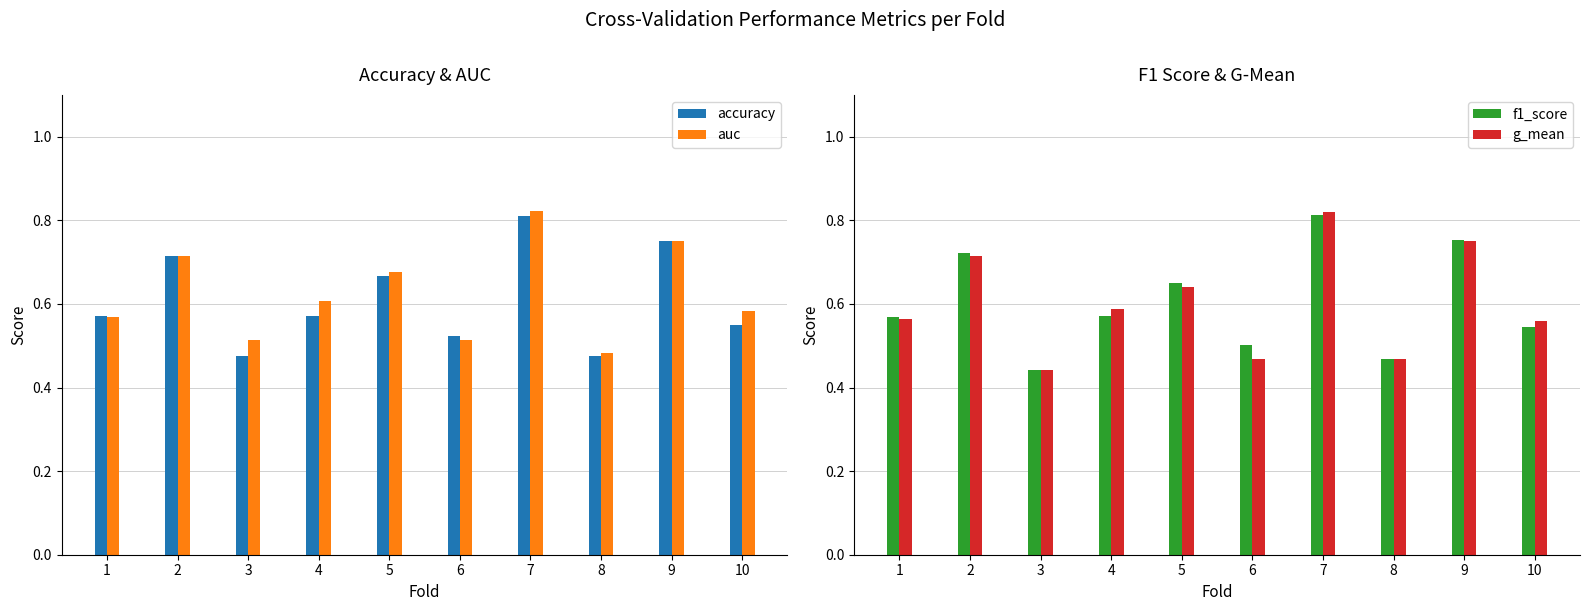

Is the value of g_mean at 8 greater than the value of accuracy at 5?

No